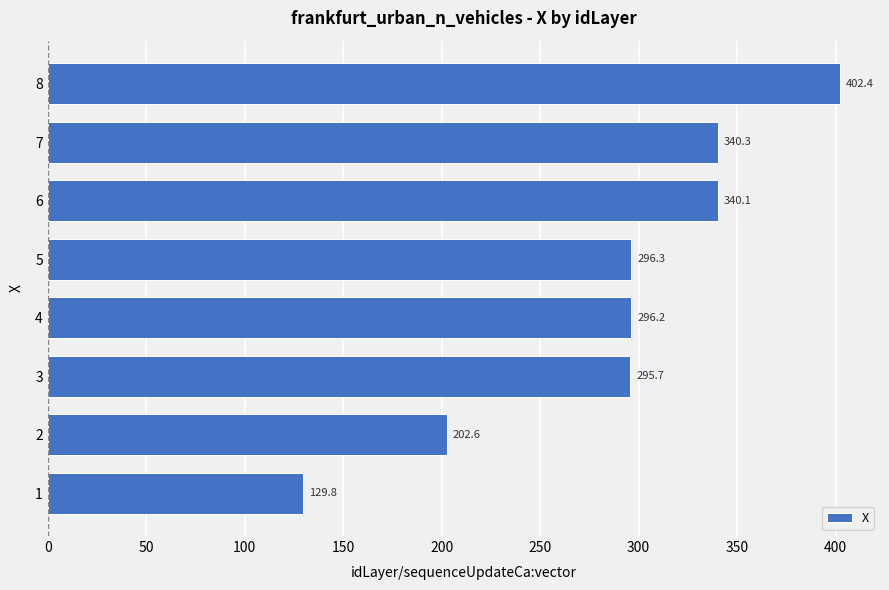

What is the sum of all values?

2303.4